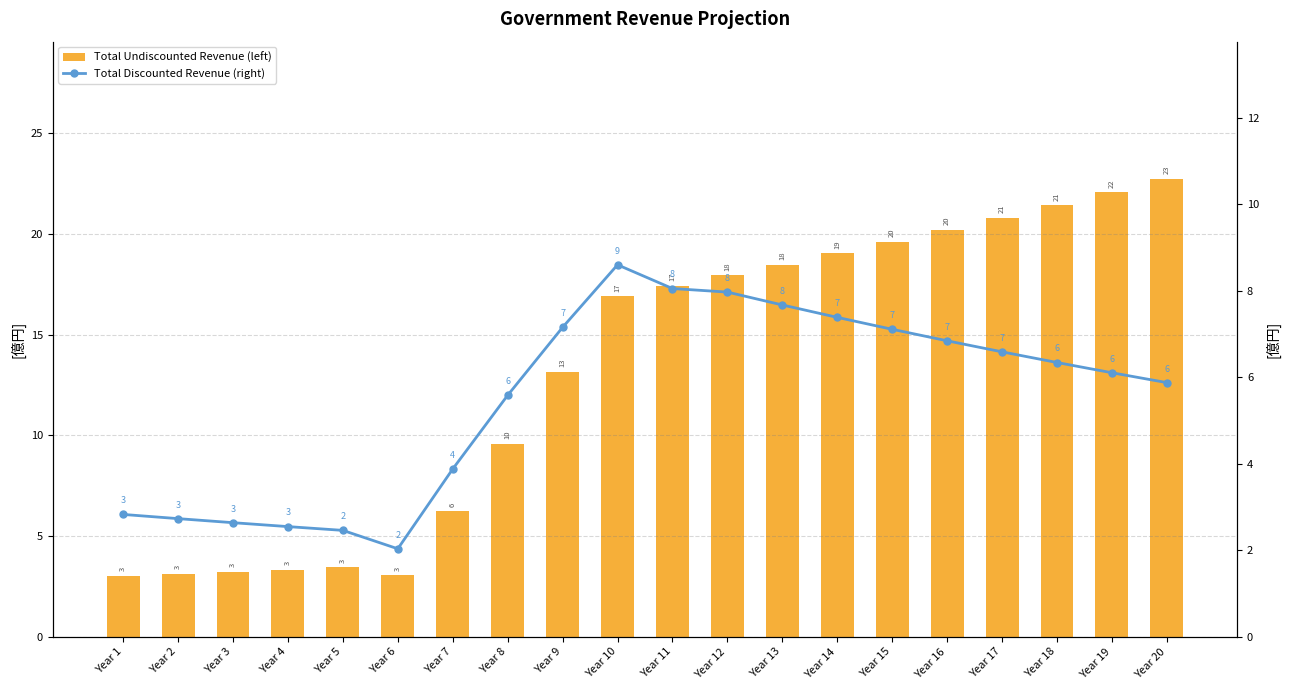

Reading left to right, extract all data points from this chart.

Total Undiscounted Revenue (left): 3.0	3.1	3.2	3.3	3.4	3.1	6.2	9.6	13.2	16.9	17.4	17.9	18.5	19.0	19.6	20.2	20.8	21.4	22.1	22.7
Total Discounted Revenue (right): 2.8	2.7	2.6	2.5	2.5	2.0	3.9	5.6	7.2	8.6	8.1	8.0	7.7	7.4	7.1	6.8	6.6	6.3	6.1	5.9